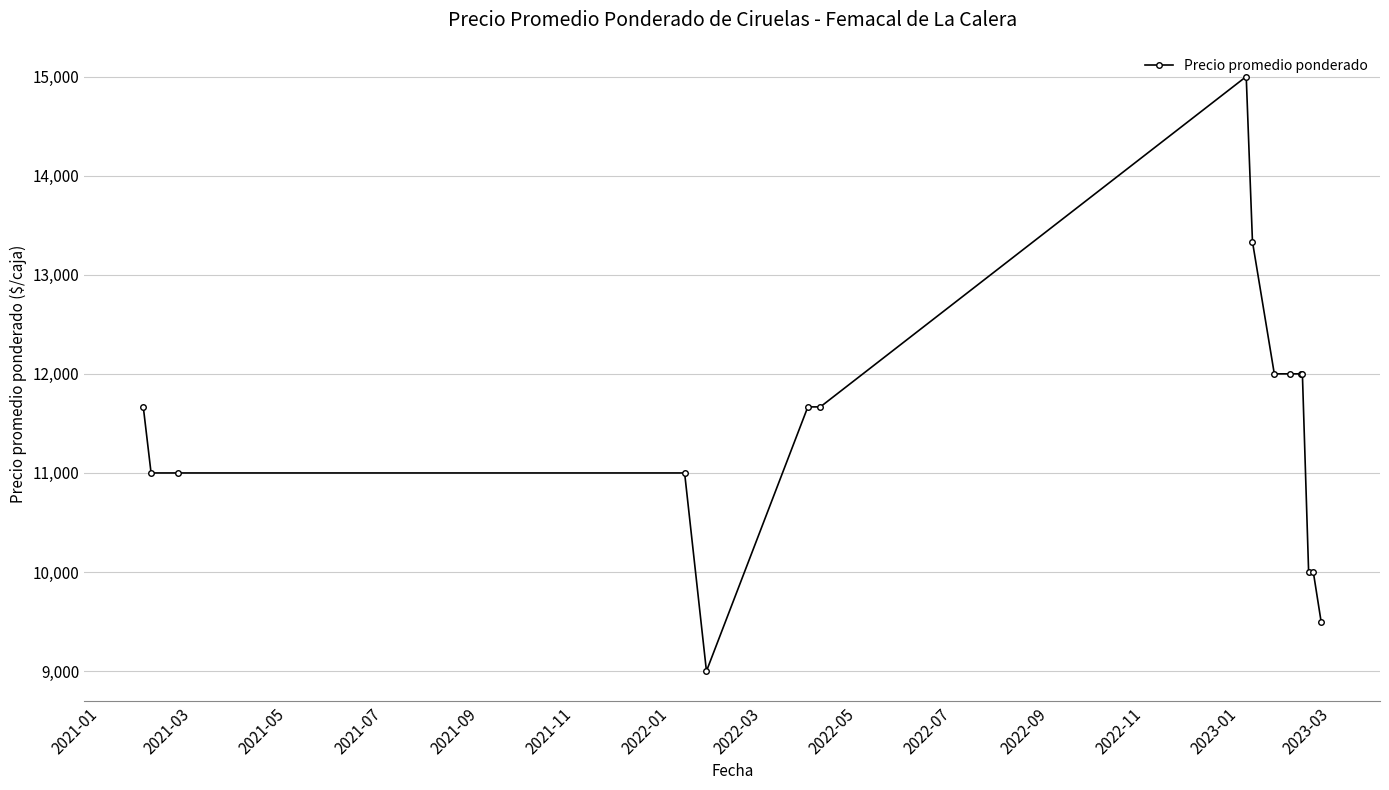

What is the difference between the second highest and minimum values?

4333.3